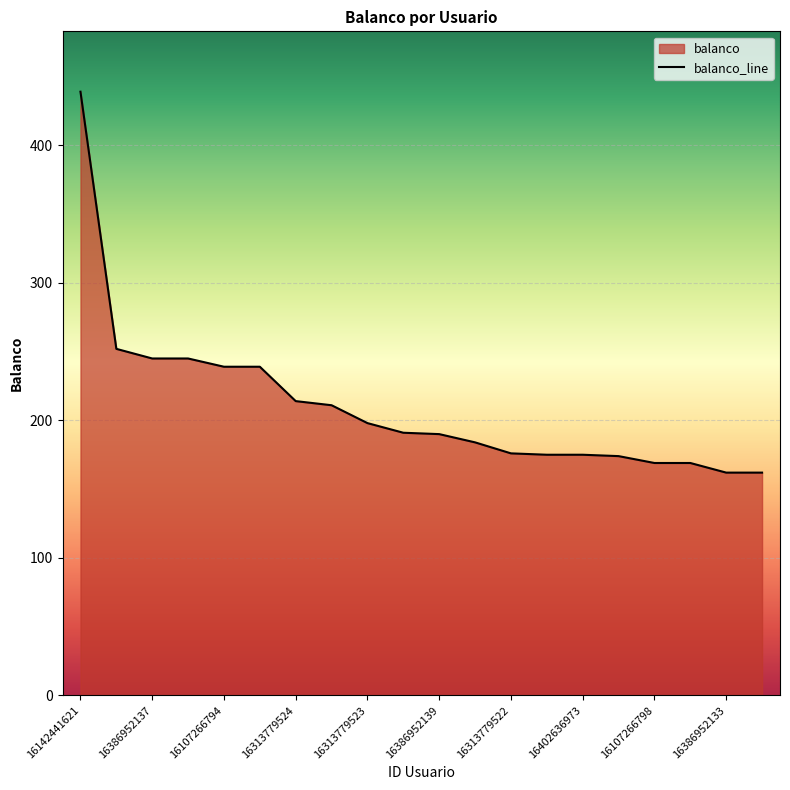

Does the chart display data point markers on the line(s)?

No